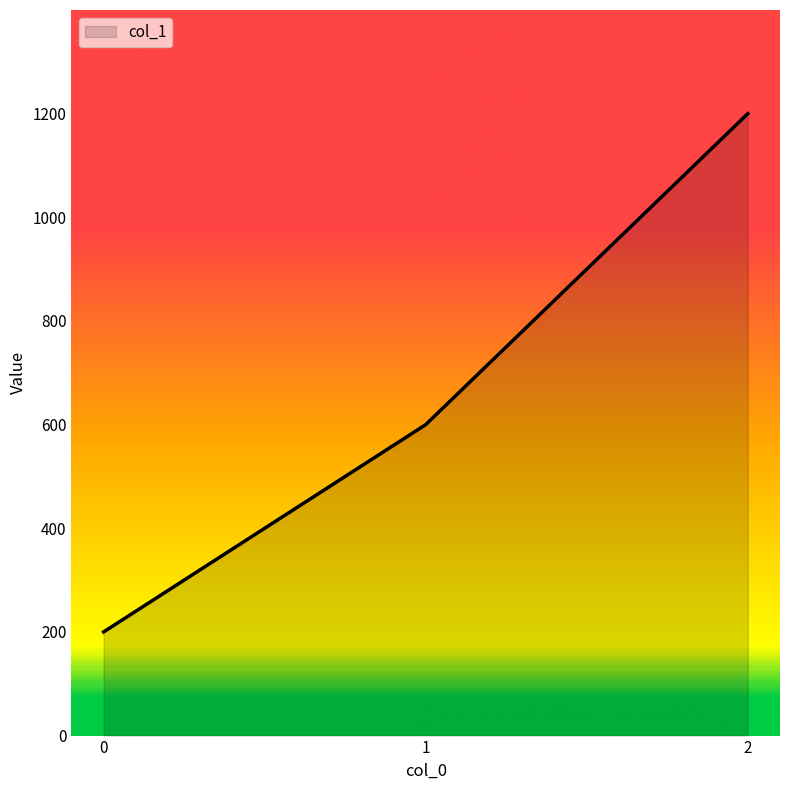

True or false: the data shows 60 at 0.

False